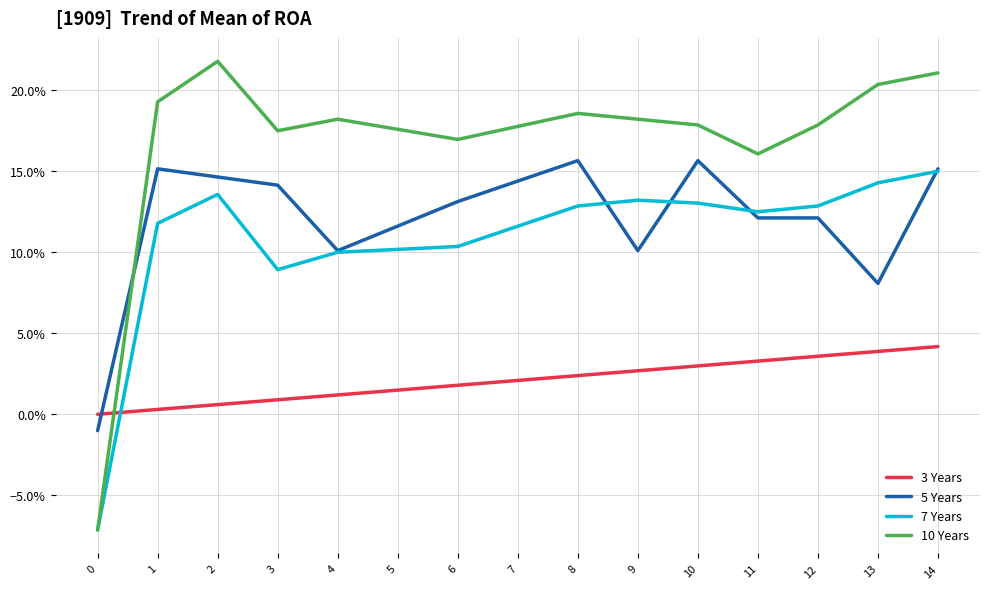

True or false: 3 Years has more than 1 interior local peaks.

False